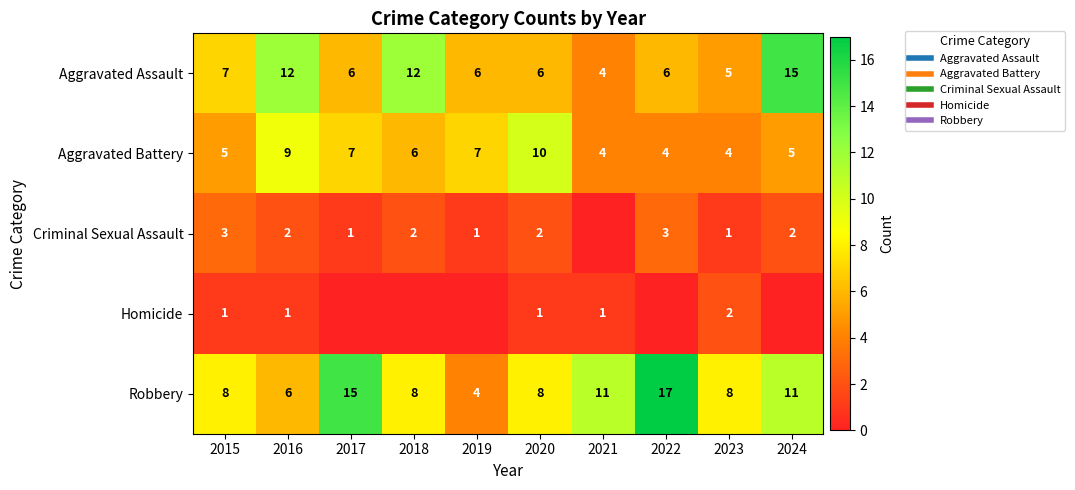

What is the highest value of the Criminal Sexual Assault series?

3